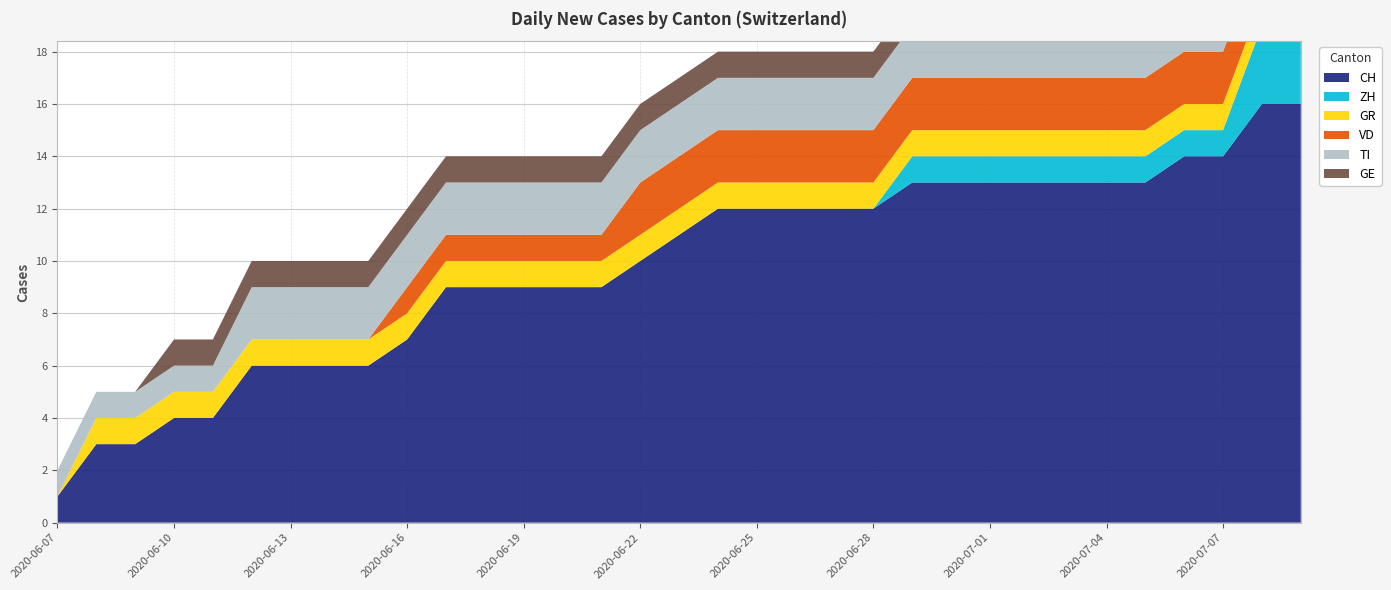

Reading right to left, what are all the values shown in this chart?

CH: 16	16	14	14	13	13	13	13	13	13	13	12	12	12	12	12	11	10	9	9	9	9	9	7	6	6	6	6	4	4	3	3	1
ZH: 3	3	1	1	1	1	1	1	1	1	1	0	0	0	0	0	0	0	0	0	0	0	0	0	0	0	0	0	0	0	0	0	0
GR: 1	1	1	1	1	1	1	1	1	1	1	1	1	1	1	1	1	1	1	1	1	1	1	1	1	1	1	1	1	1	1	1	0
VD: 2	2	2	2	2	2	2	2	2	2	2	2	2	2	2	2	2	2	1	1	1	1	1	1	0	0	0	0	0	0	0	0	0
TI: 2	2	2	2	2	2	2	2	2	2	2	2	2	2	2	2	2	2	2	2	2	2	2	2	2	2	2	2	1	1	1	1	1
GE: 1	1	1	1	1	1	1	1	1	1	1	1	1	1	1	1	1	1	1	1	1	1	1	1	1	1	1	1	1	1	0	0	0